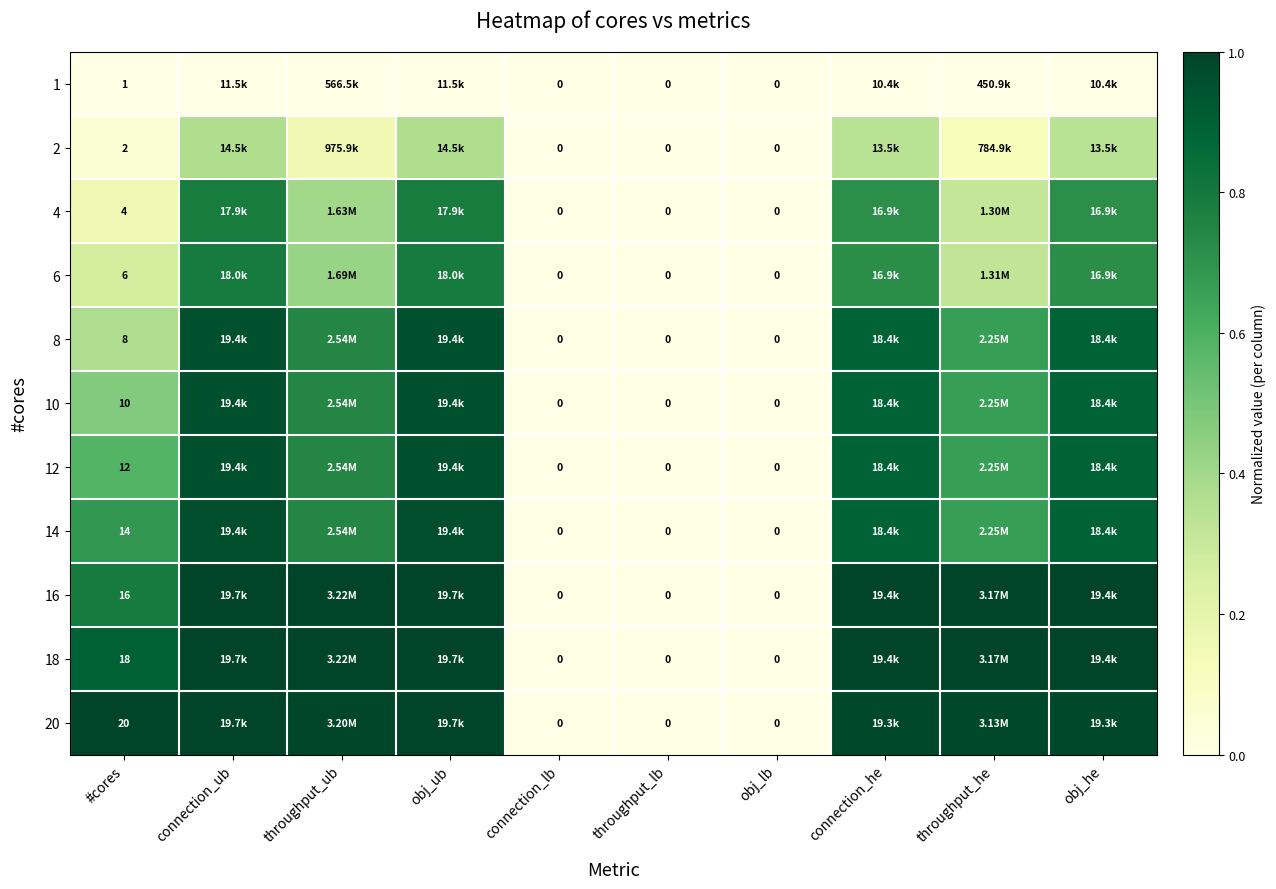

The value of 10 at connection_lb is 0.0. True or false?

True